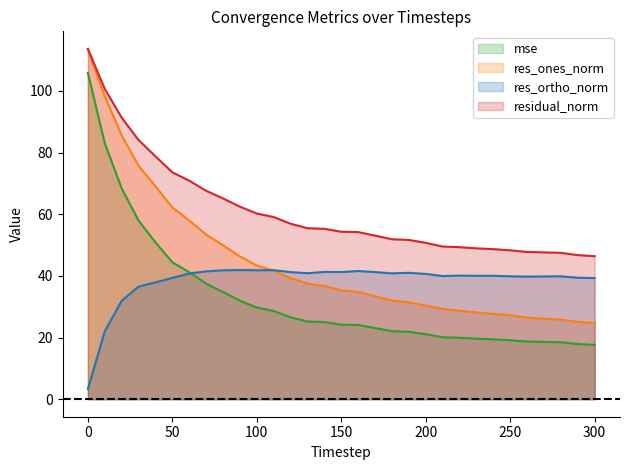

What is the value of the res_ortho_norm point at the 5th from the left?

37.9